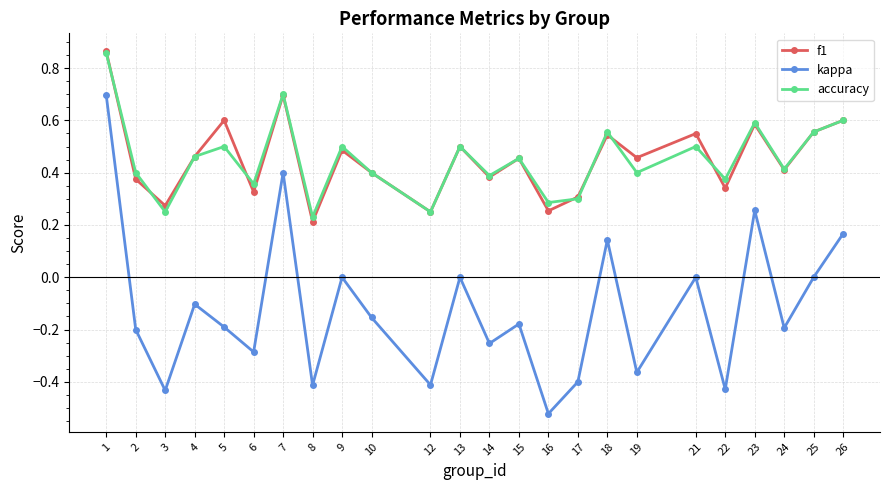

How many interior local peaks does the accuracy series have?

8